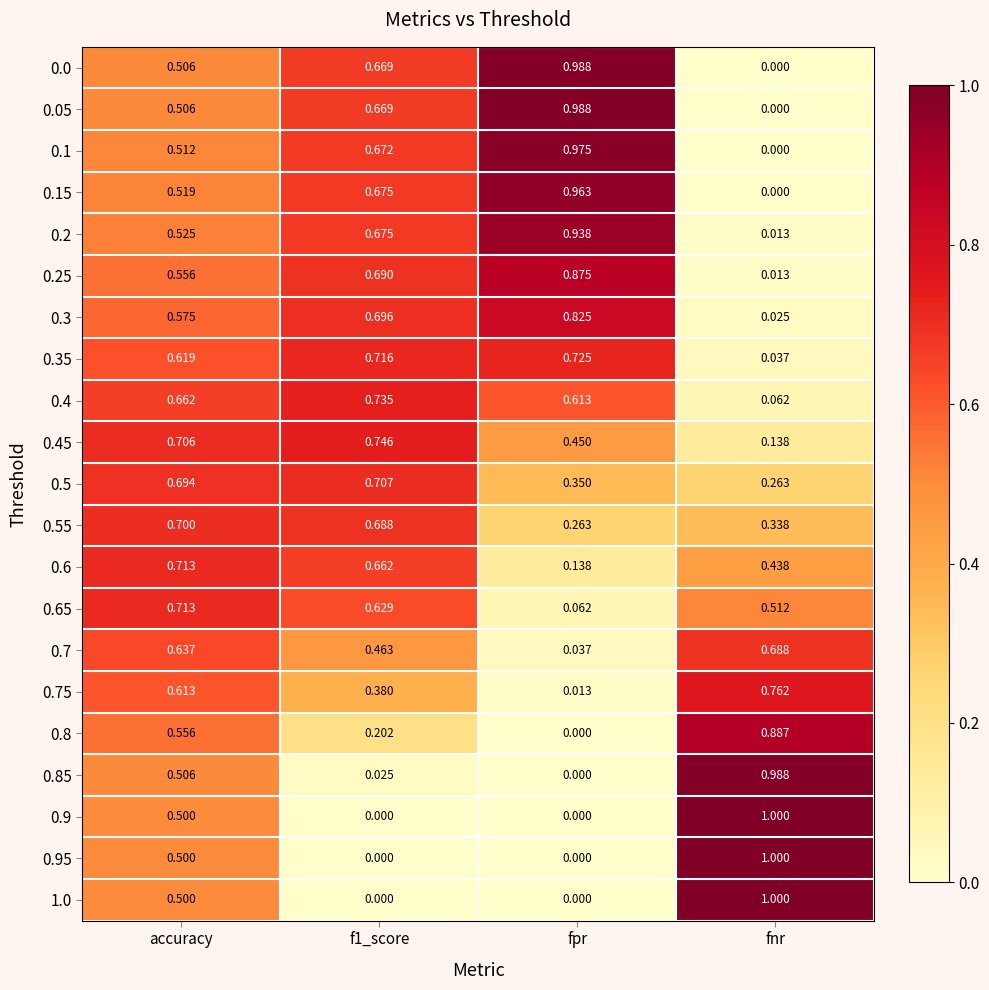

At which label does 0.1 reach its minimum?

fnr